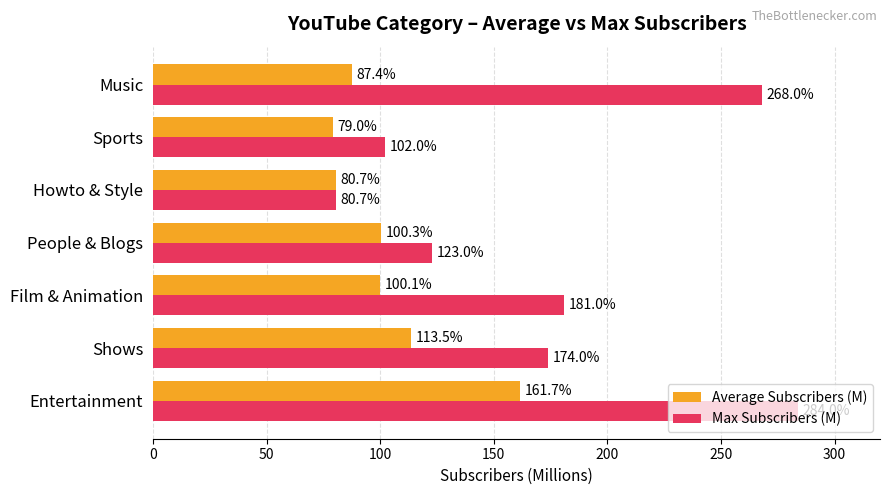

What is the difference between the second highest and minimum values in the Max Subscribers (M) series?

187.3